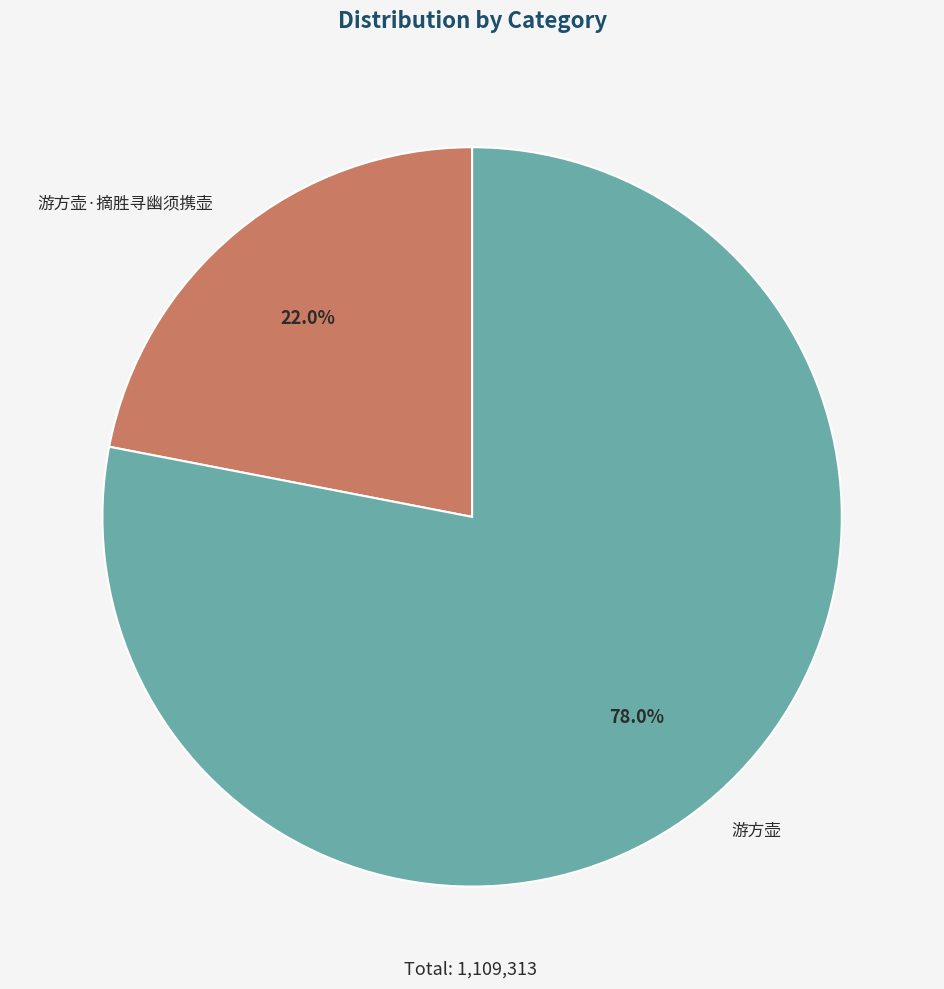

To the nearest percent, what percentage of the pie is 游方壶·摘胜寻幽须携壶?

22%